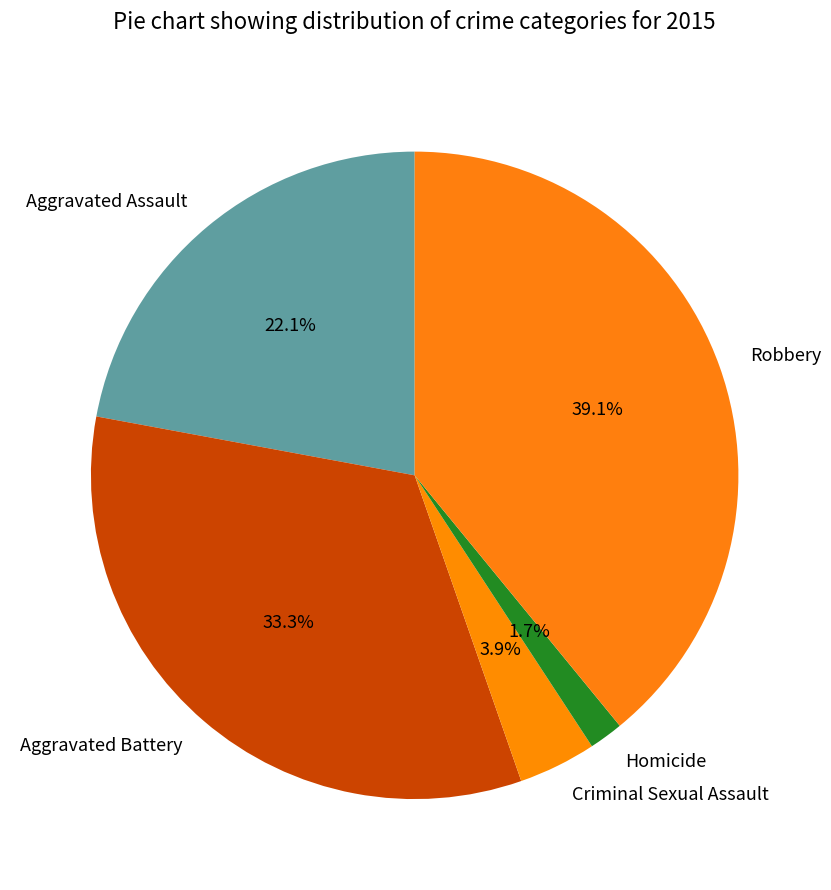

What is the ratio of the value at Robbery to the value at Aggravated Assault?

1.8